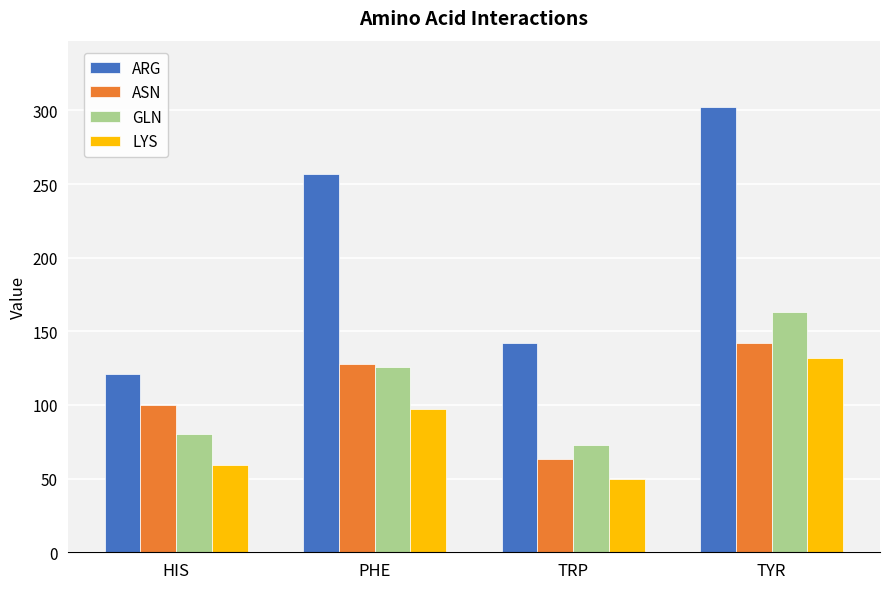

What is the difference between the highest and lowest values at TRP?

92